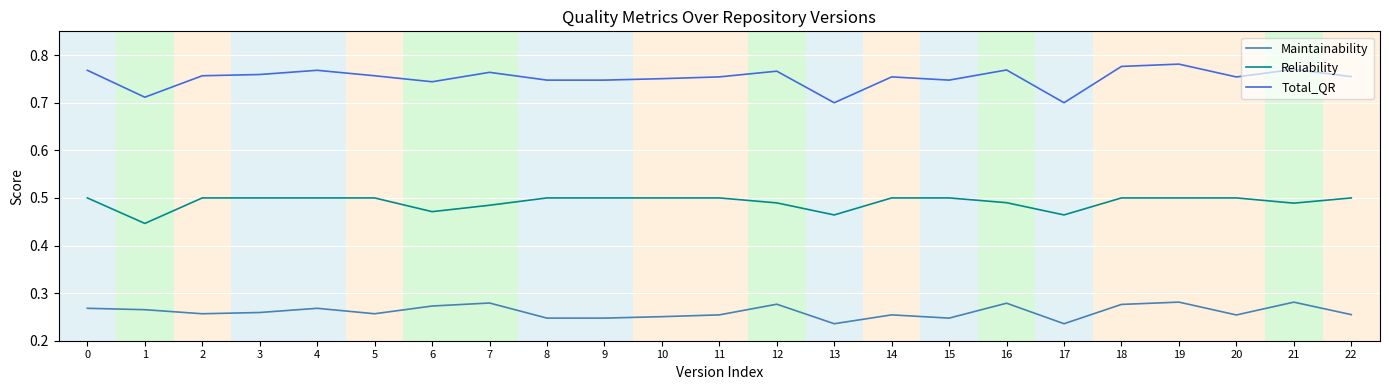

Is it true that Reliability equals 0.1 at 16?

False